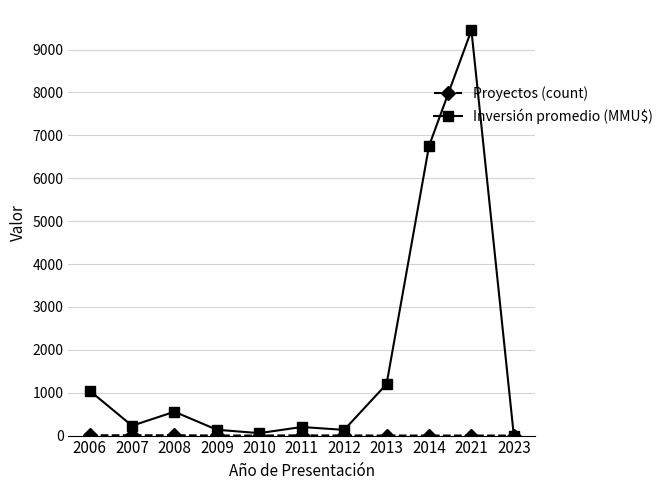

At which category is the sum across all series the highest?

2021